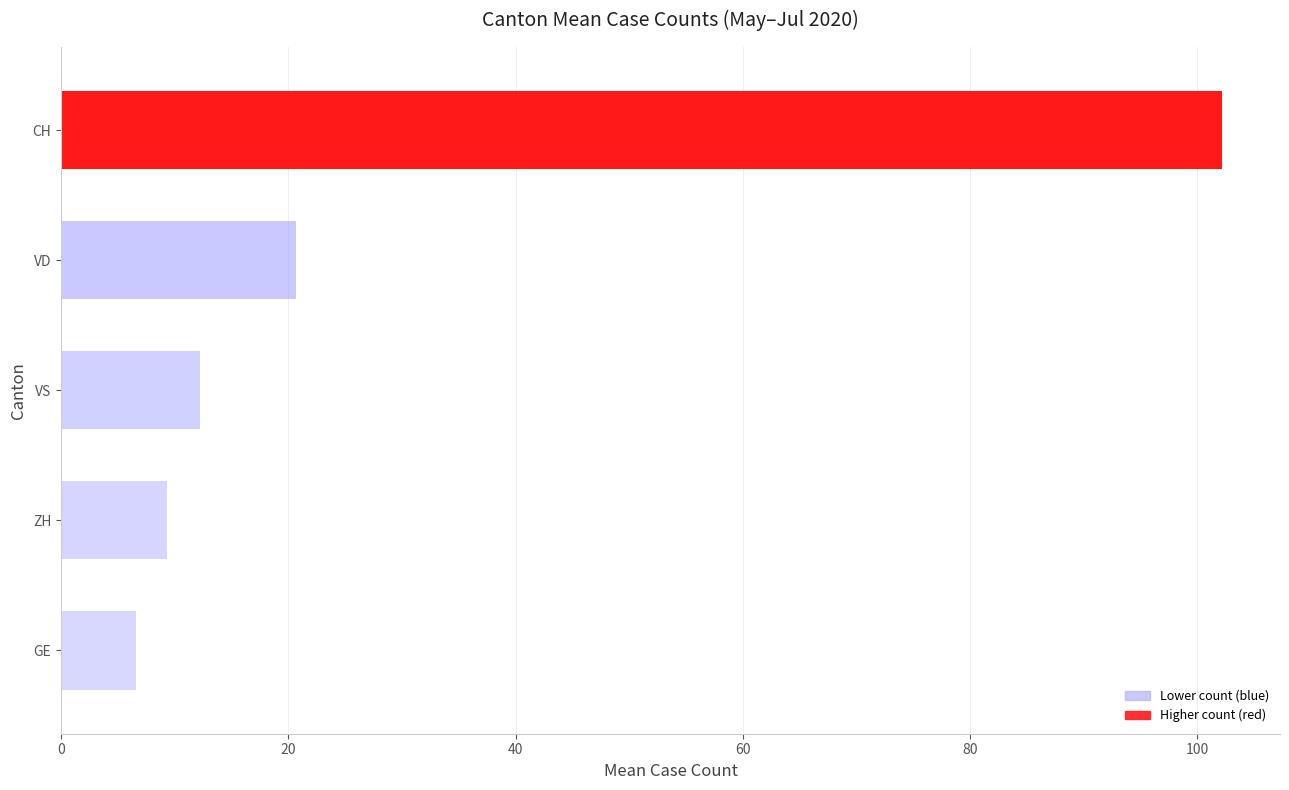

Are the bars horizontal?

Yes